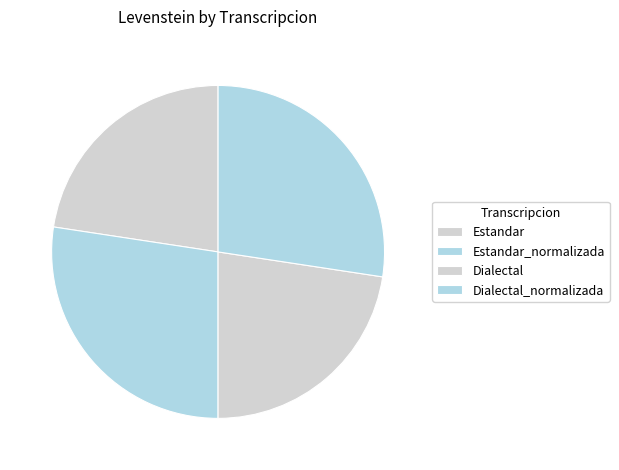

Which has a higher value, Estandar or Estandar_normalizada?

Estandar_normalizada